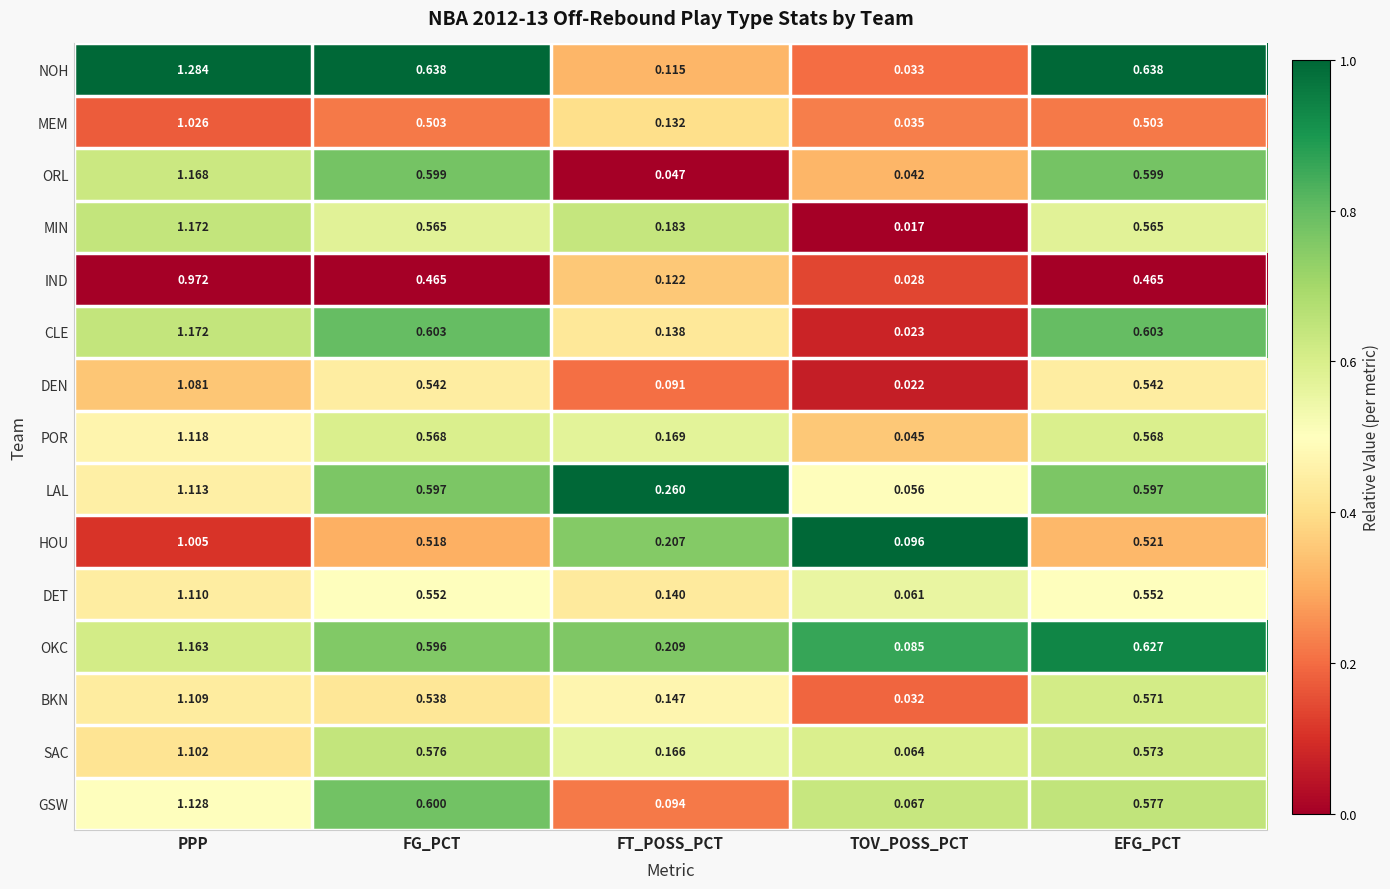

Which category has the highest value in the HOU series?

PPP